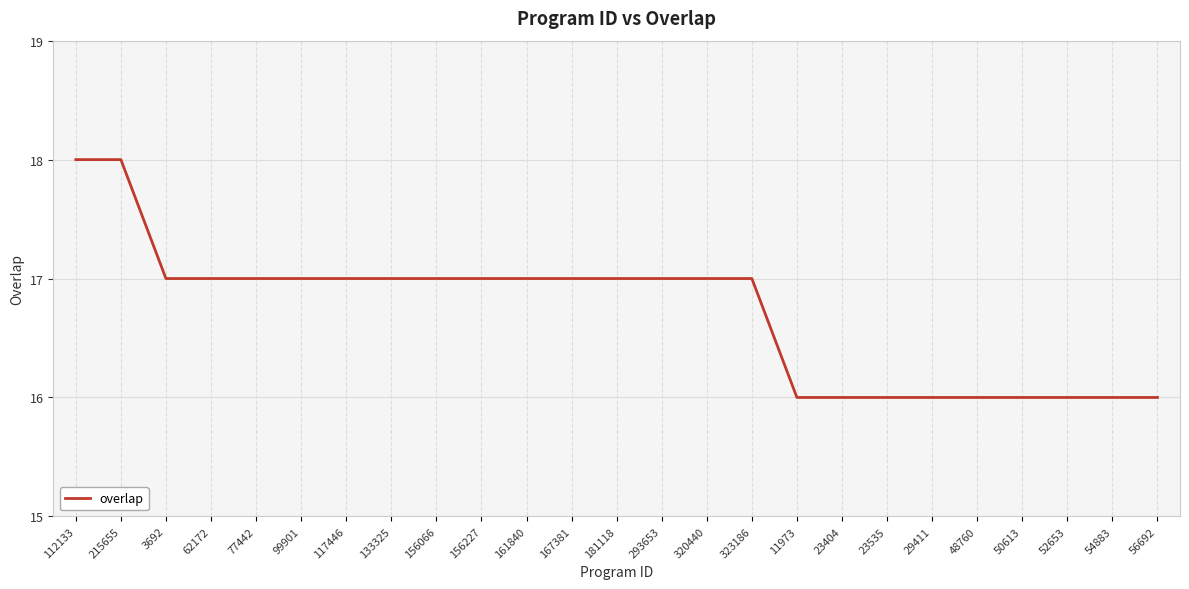

What is the ratio of the value at 117446 to the value at 52653?

1.1